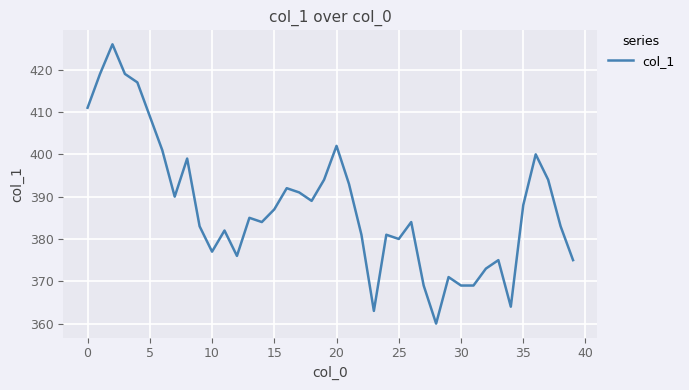

What is the greatest value displayed?

426